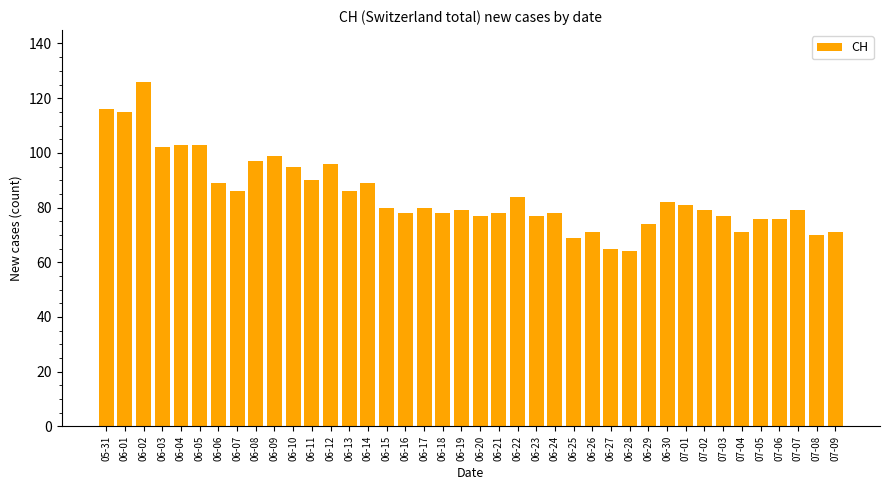

Reading right to left, extract all data points from this chart.

71	70	79	76	76	71	77	79	81	82	74	64	65	71	69	78	77	84	78	77	79	78	80	78	80	89	86	96	90	95	99	97	86	89	103	103	102	126	115	116